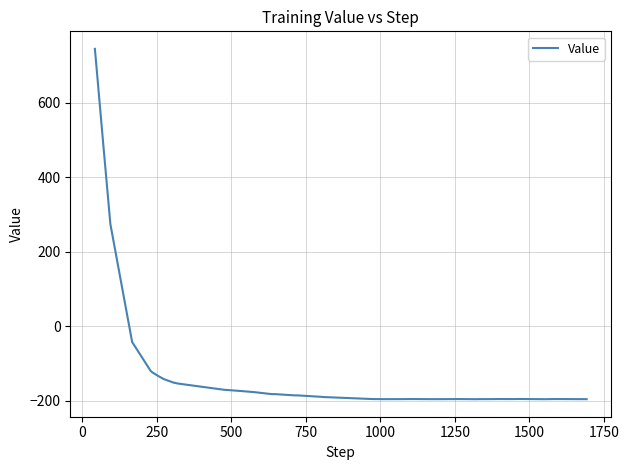

What is the smallest value displayed?

-195.7